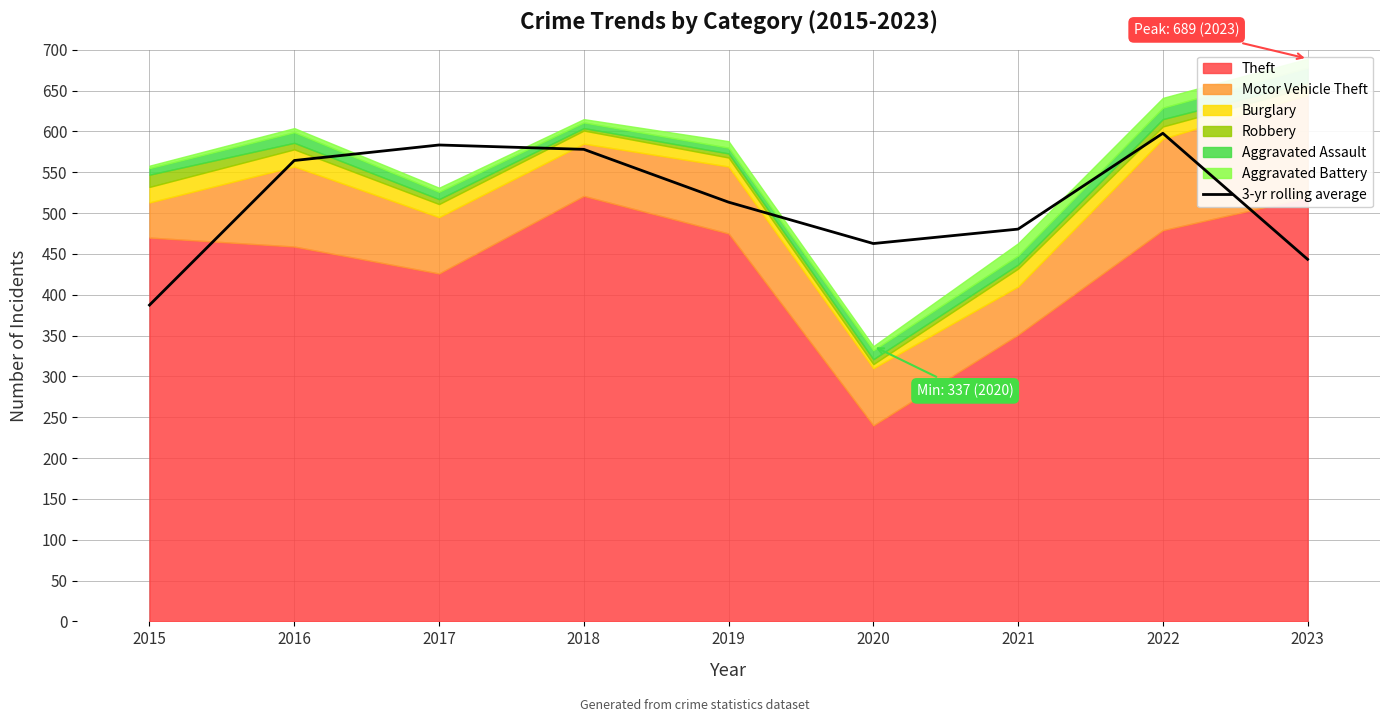

Which has a higher value, 2016 or 2019?

2016